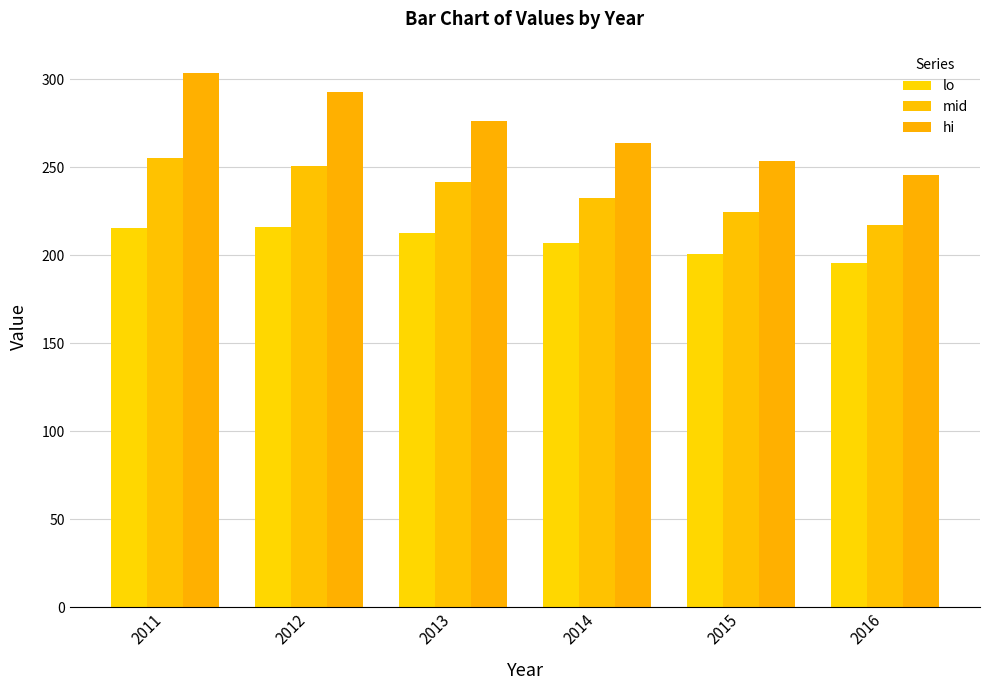

The lo series shows 215.6 at 2011. True or false?

True